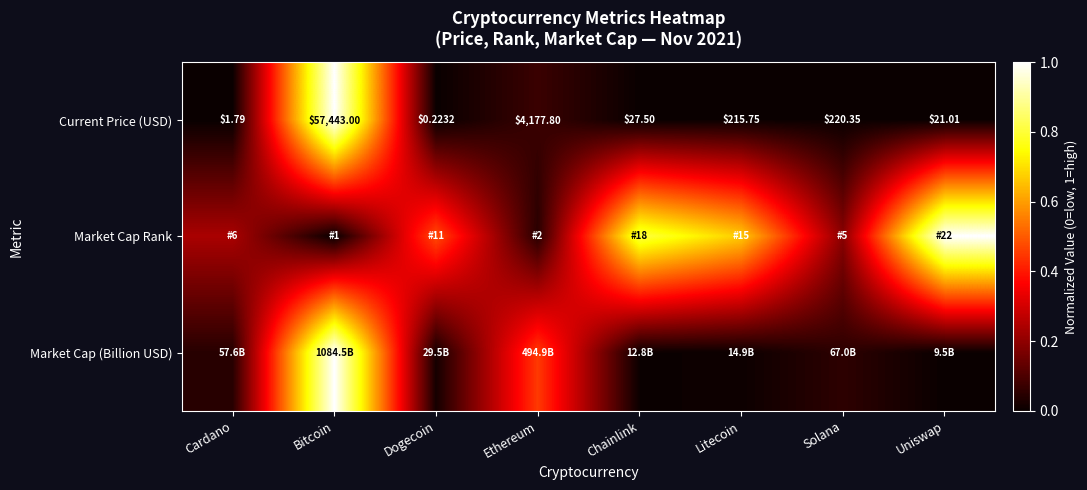

At which category is the sum across all series the highest?

Bitcoin